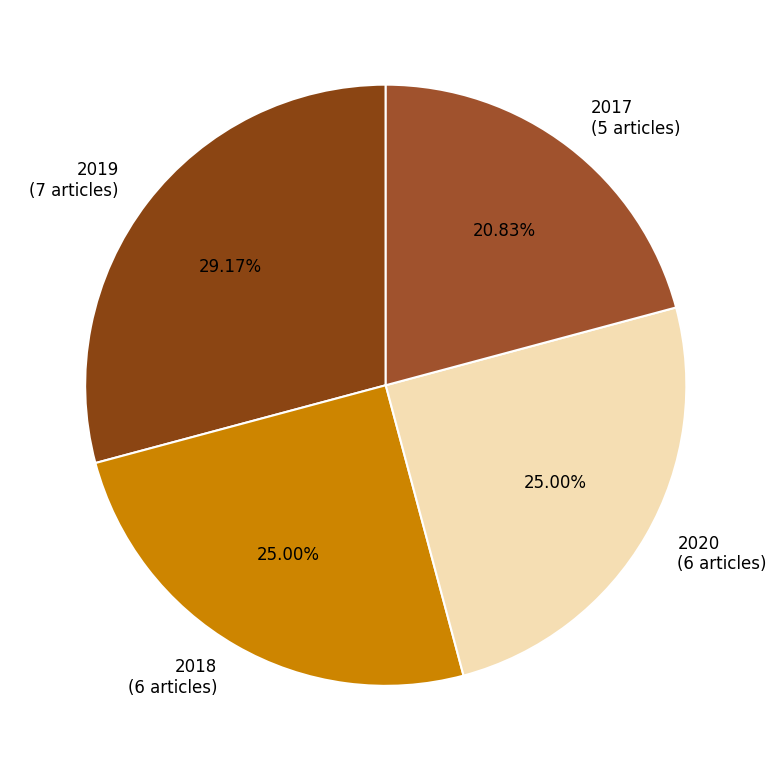

True or false: 2017 accounts for 21% of the total.

True